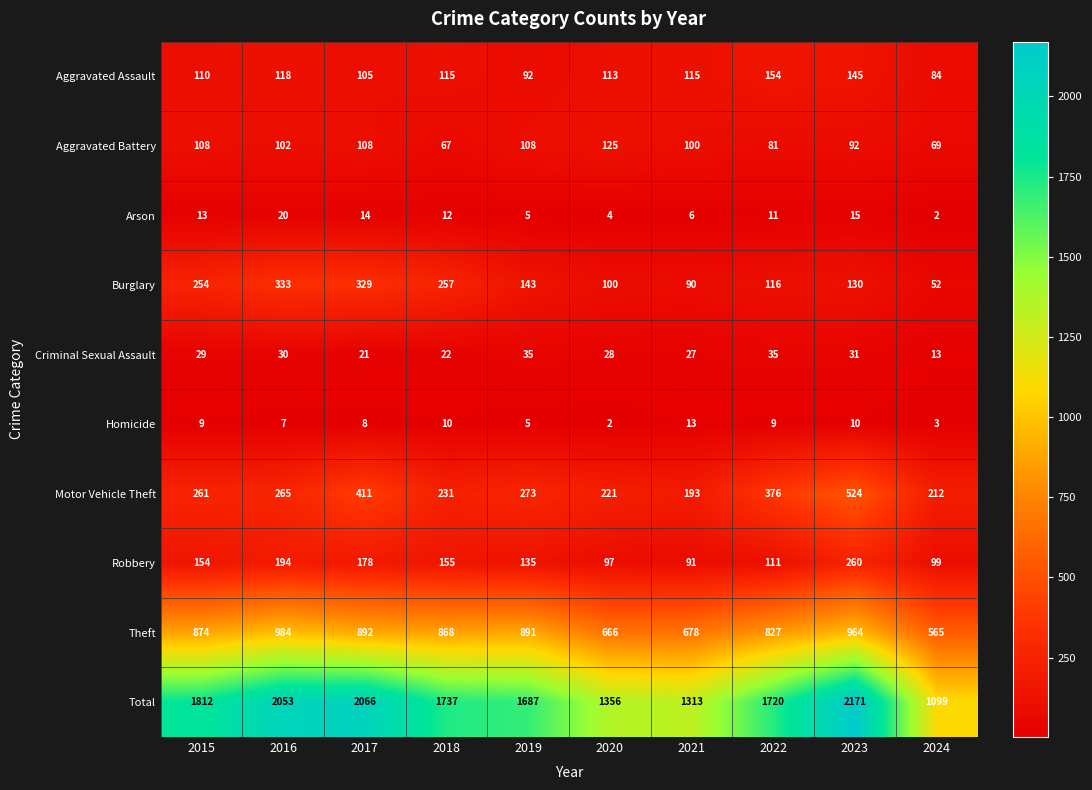

What is the difference between the maximum and minimum values in the Aggravated Assault series?

70